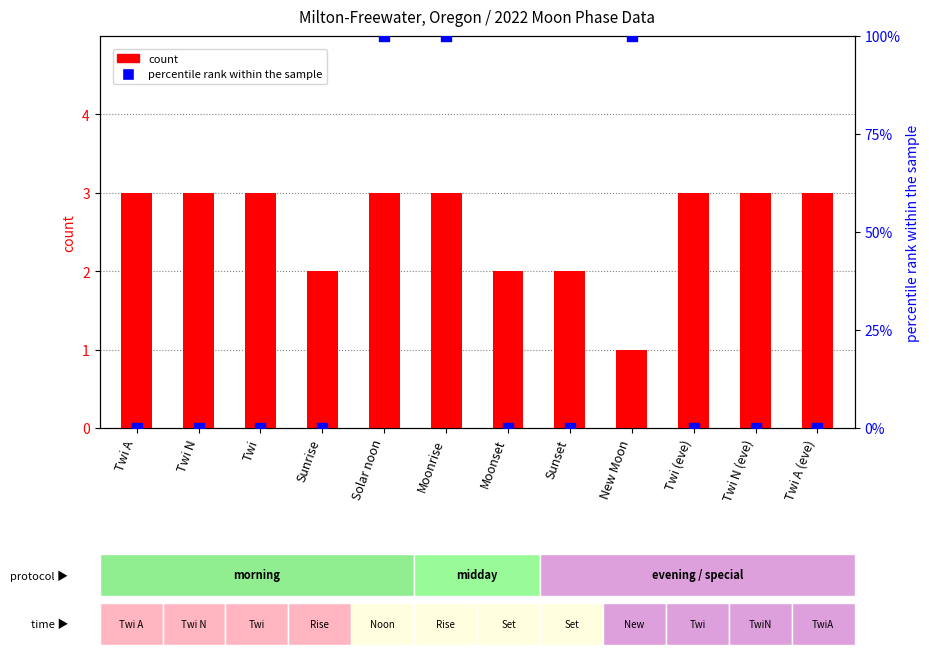

Which series contains the lowest Y value?

percentile rank within the sample